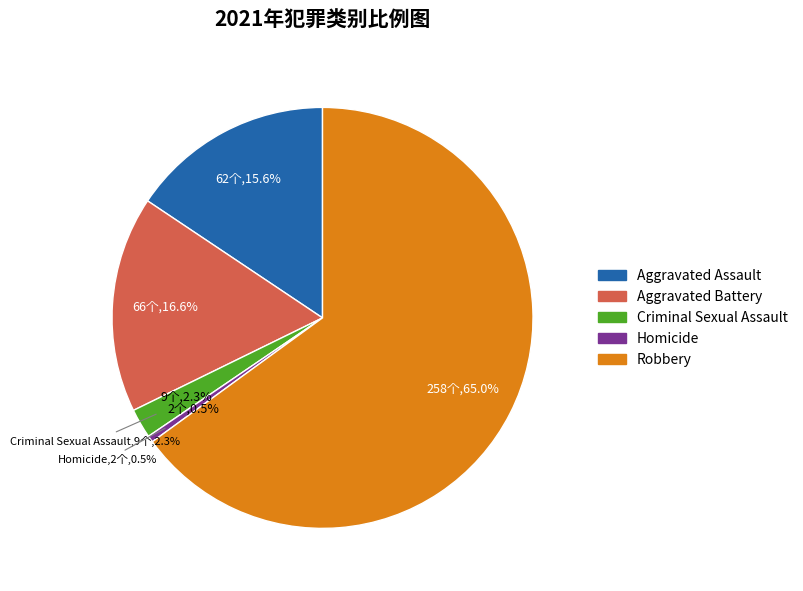

Rank the categories by value from highest to lowest.

Robbery, Aggravated Battery, Aggravated Assault, Criminal Sexual Assault, Homicide